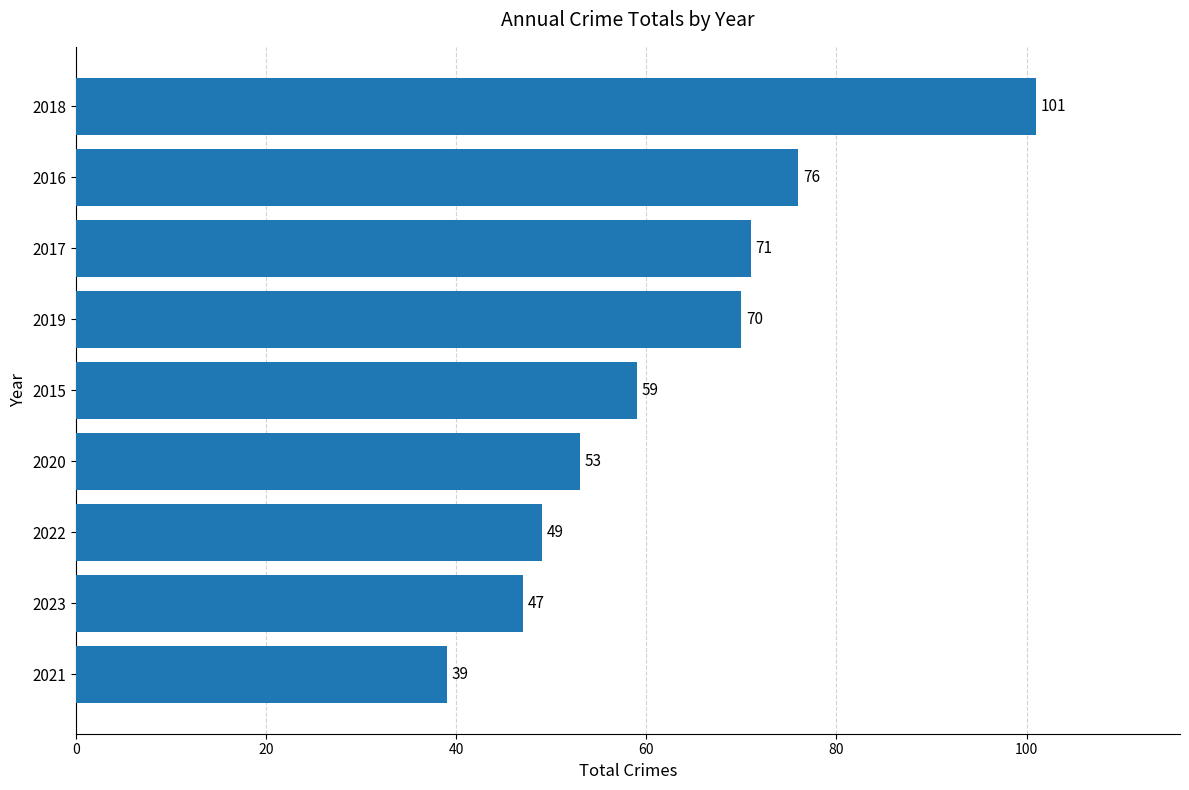

How many data points does each series have?

9